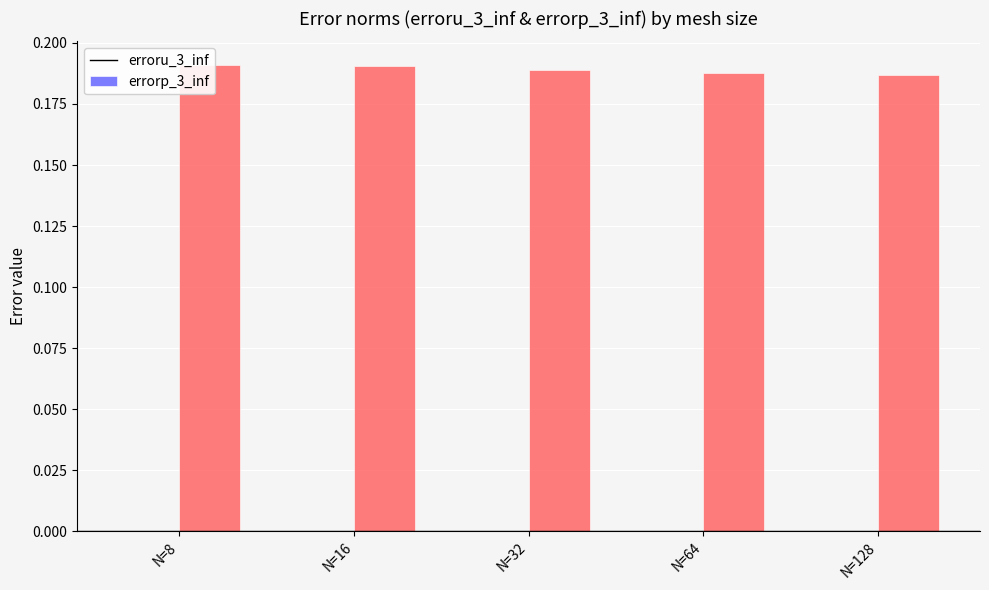

Which series changed the most between N=16 and N=64?

errorp_3_inf